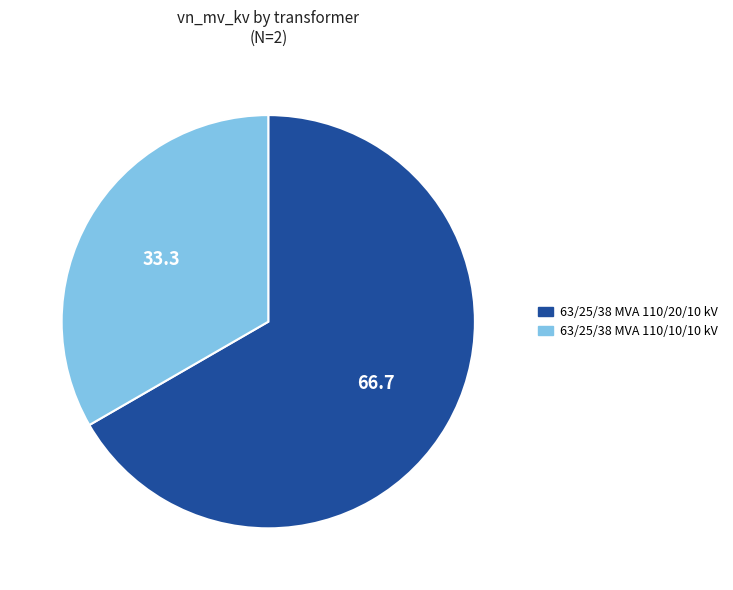

Count the number of slices in the pie.

2